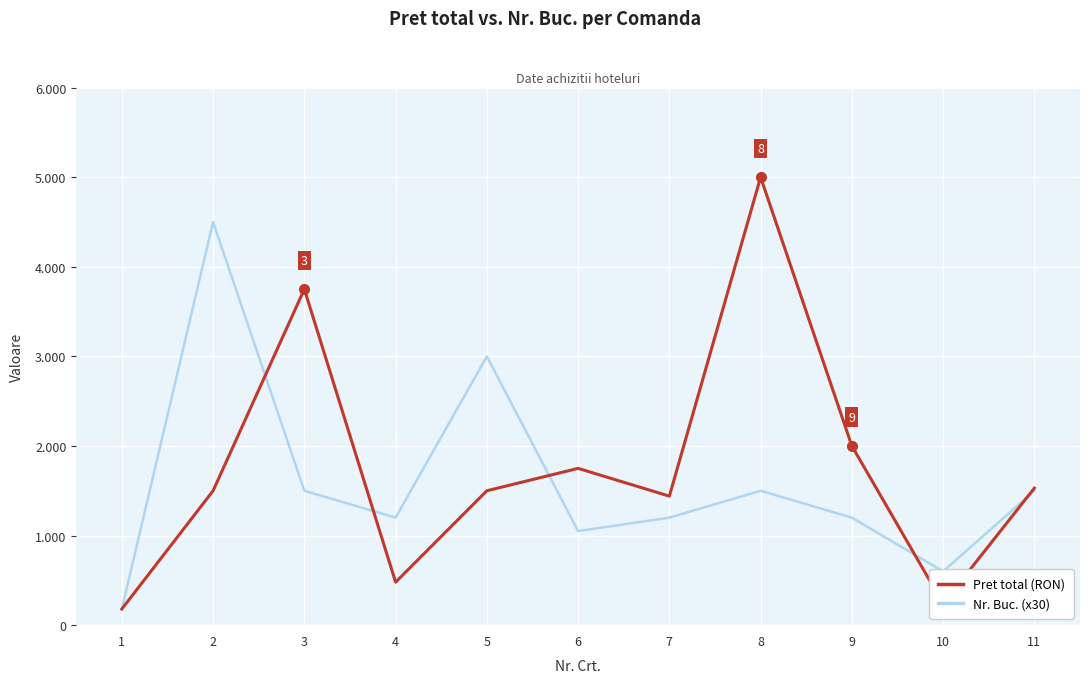

What are all the series names shown in the legend?

Pret total (RON), Nr. Buc. (x30)